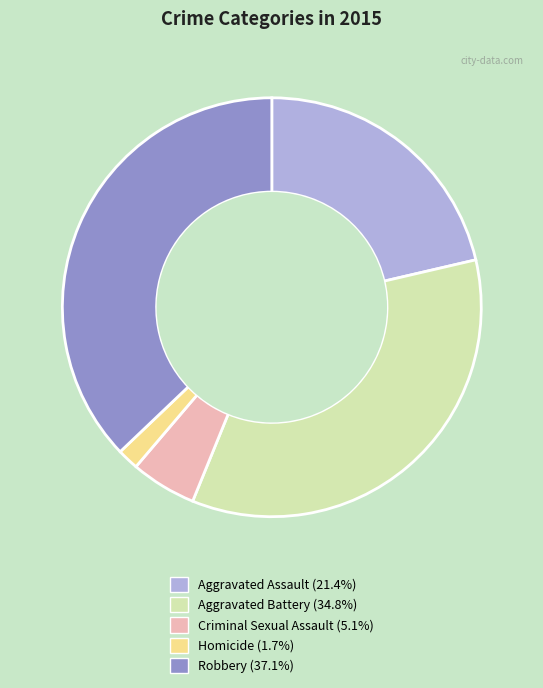

Which slice is the smallest?

Homicide